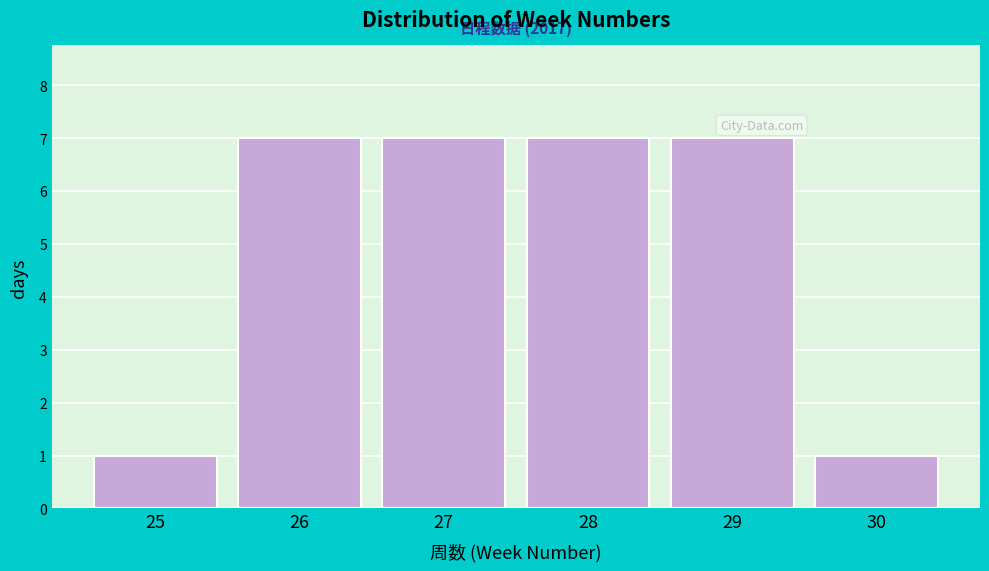

Reading left to right, extract all data points from this chart.

25=1	26=7	27=7	28=7	29=7	30=1